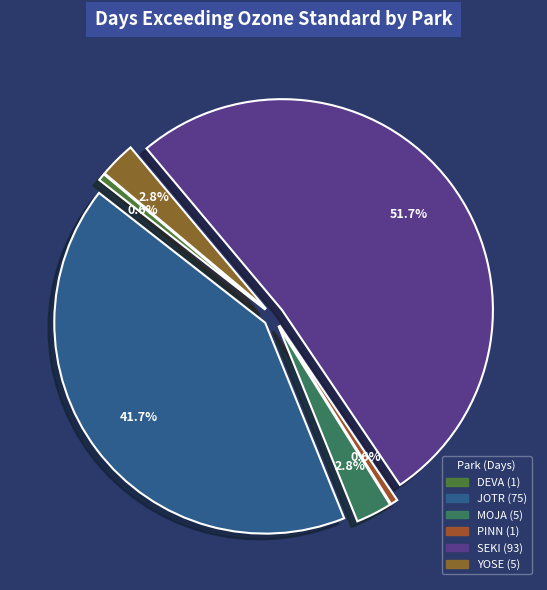

Is there a majority slice in this chart?

Yes